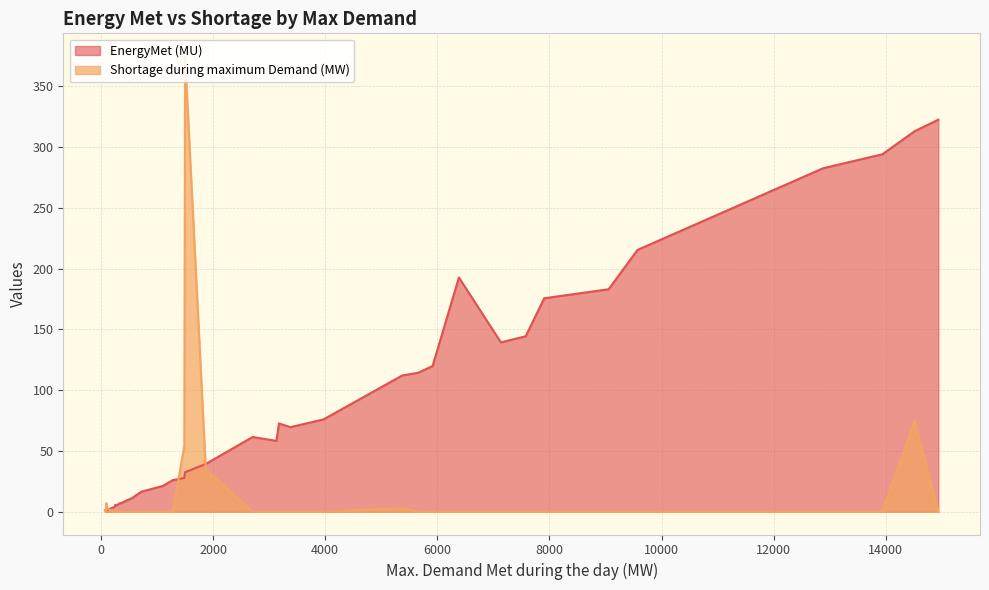

Rank the series by their maximum value, from highest to lowest.

Shortage during maximum Demand (MW), EnergyMet (MU)